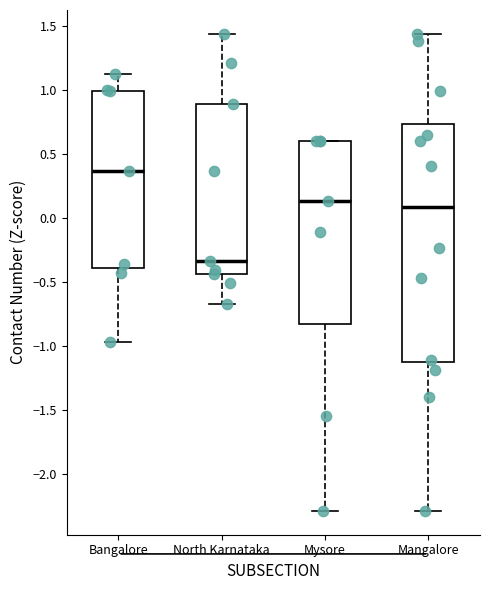

Comparing the boxes themselves (not the whiskers), which one is the tallest?

Mangalore